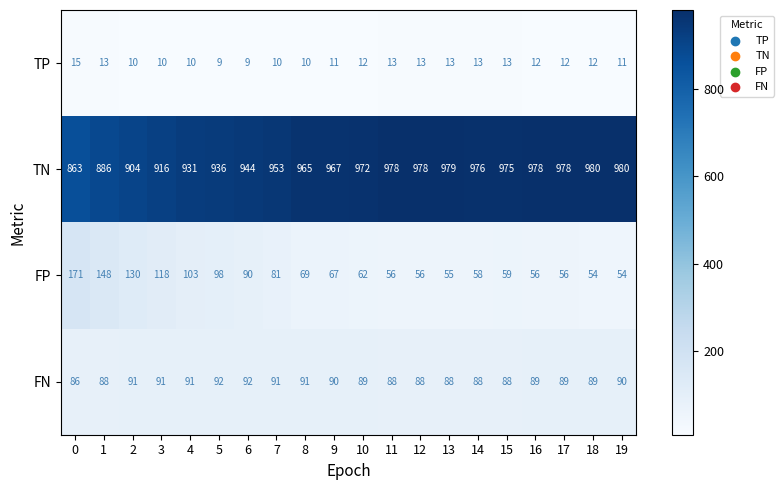

The value of FN at 11 is 88. True or false?

True